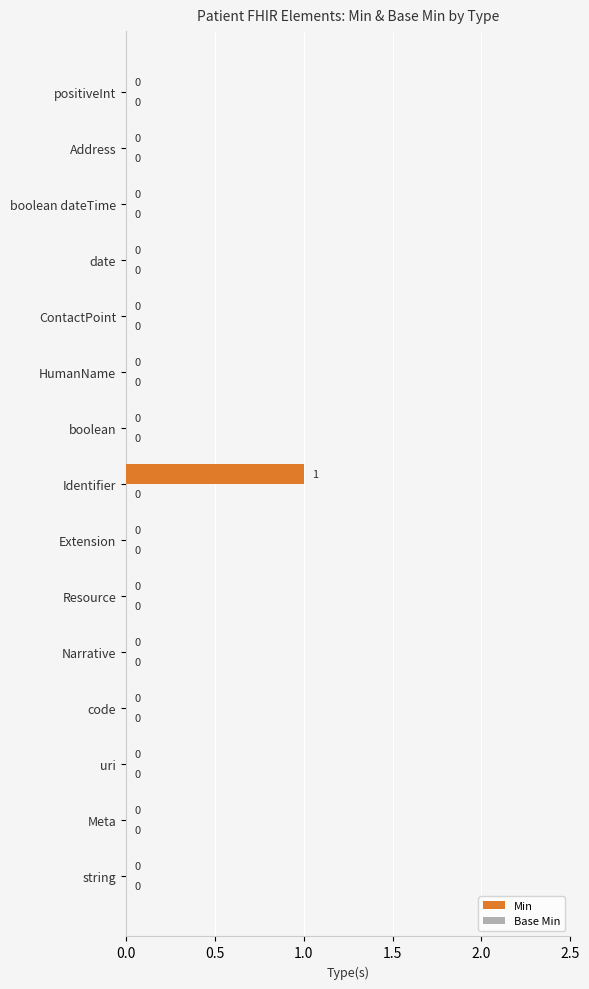

At which category does the chart reach its peak across all series?

Identifier